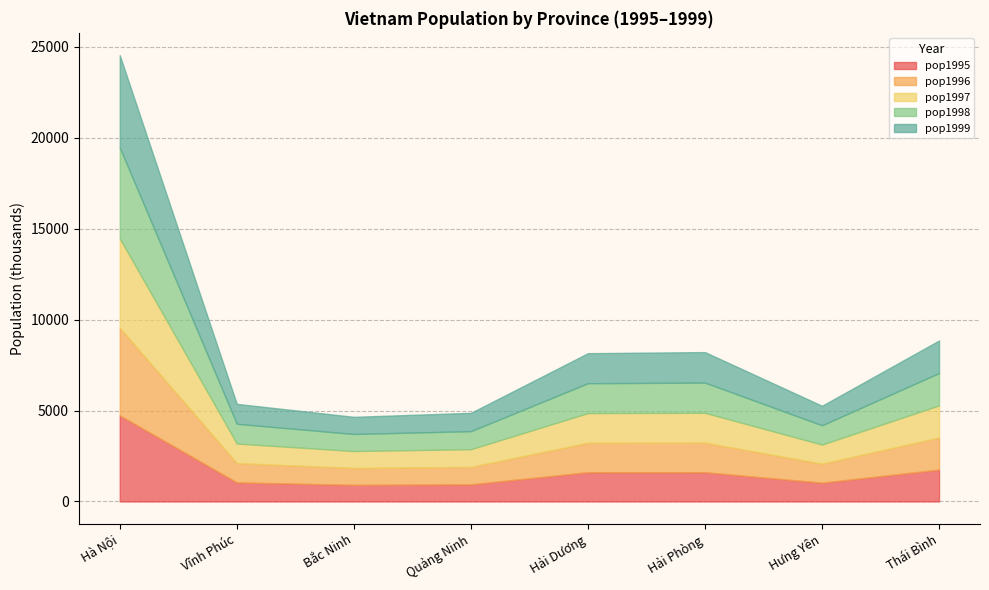

At which category is the sum across all series the highest?

Hà Nội